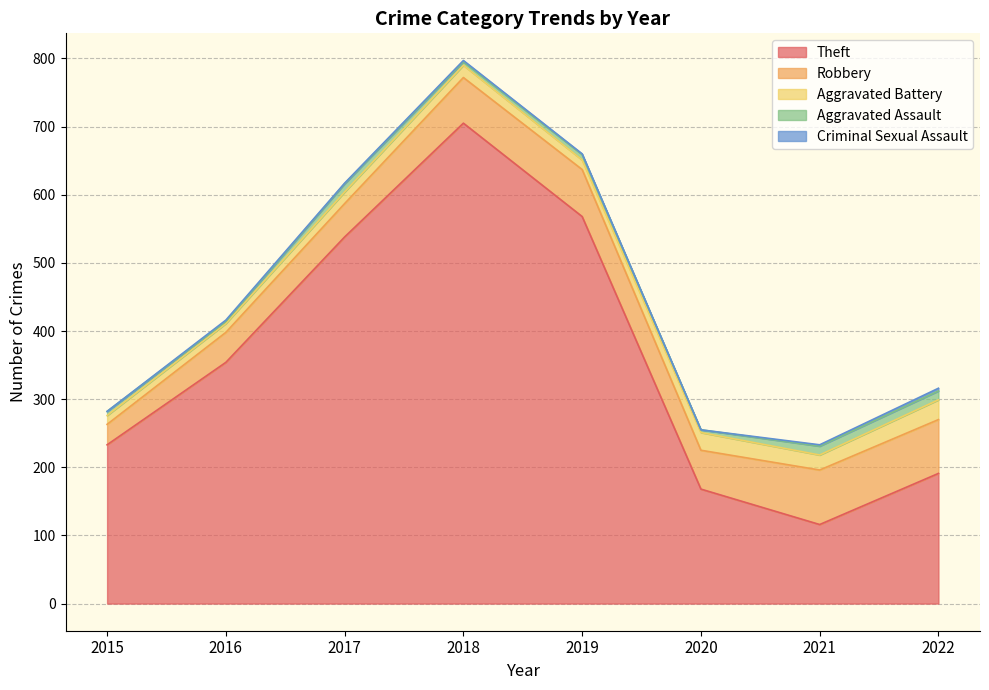

True or false: Aggravated Battery and Robbery intersect in this chart.

False